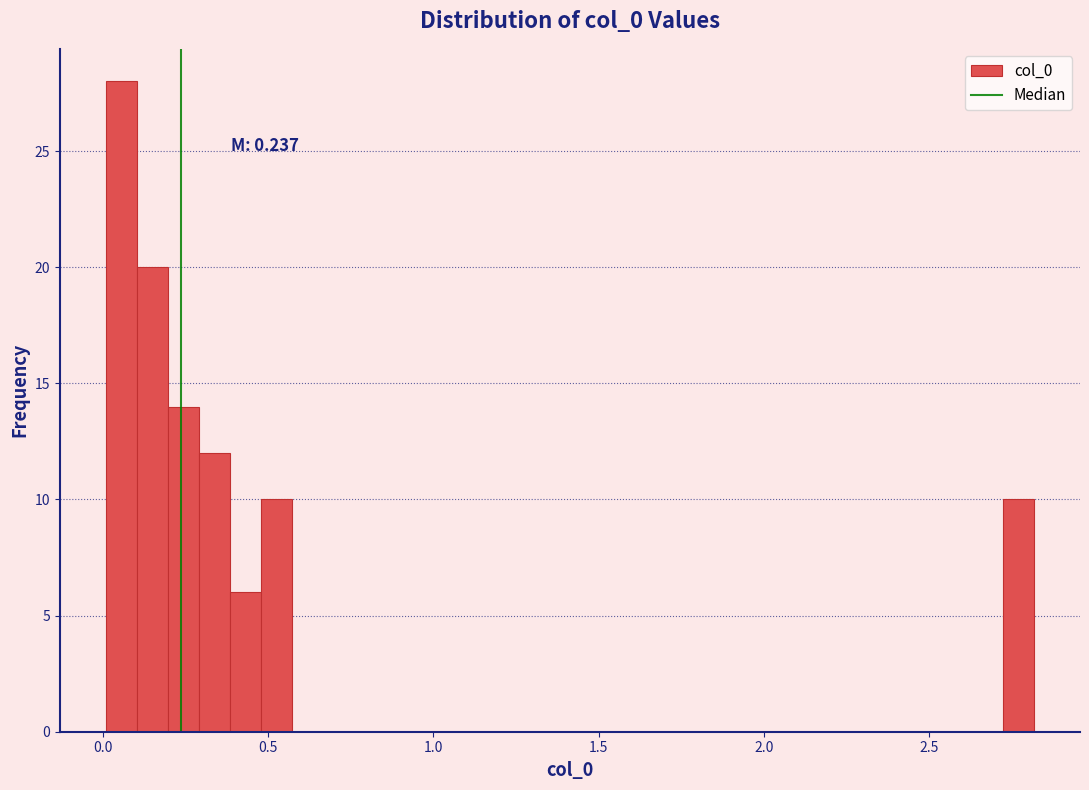

Read against the x-axis, roughly where is the centre of the tallest bar?

0.05